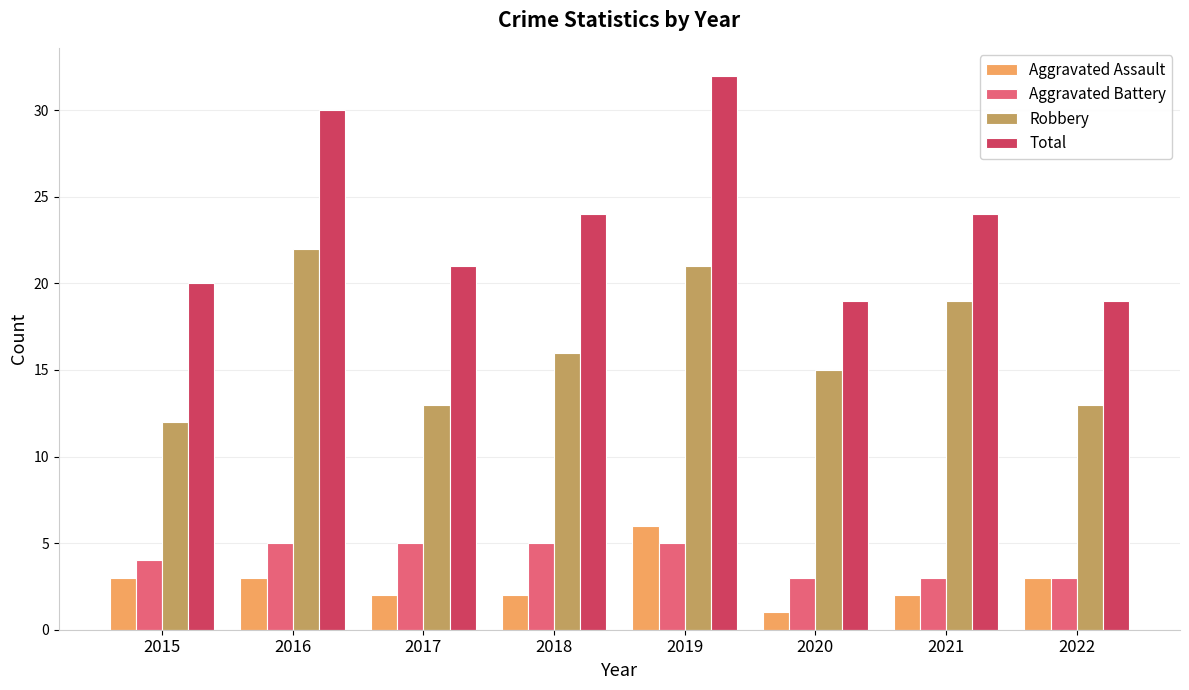

How many data points in Total are less than 24?

4